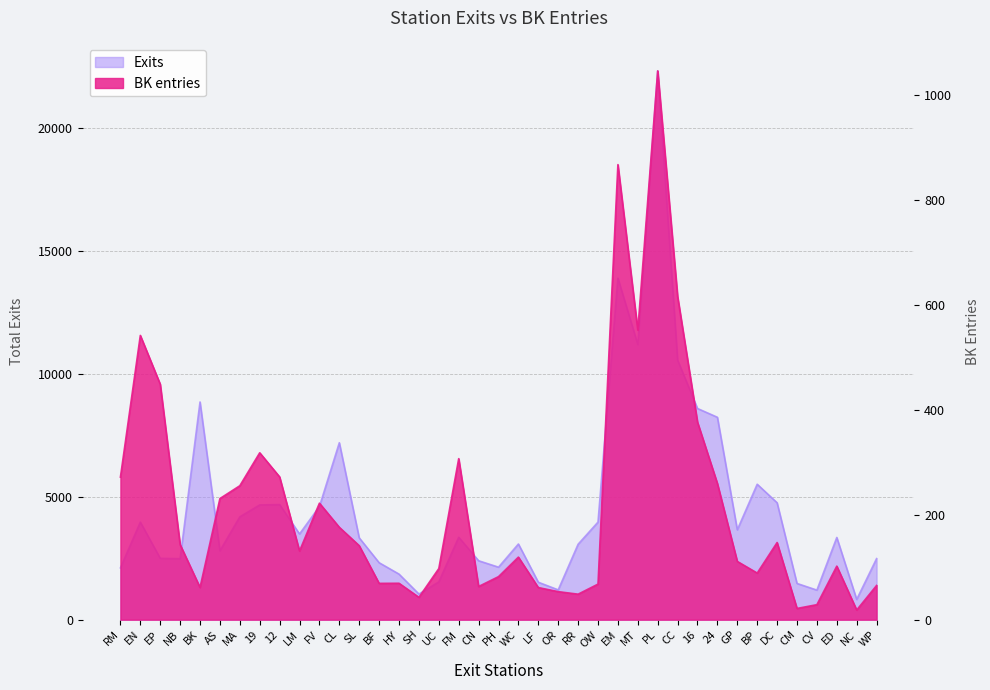

Where does the Exits series first go above 3342?

EN